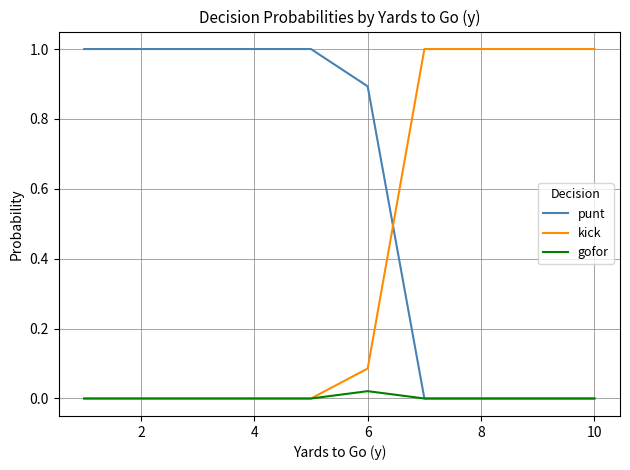

What is the maximum value shown in the chart?

1.0